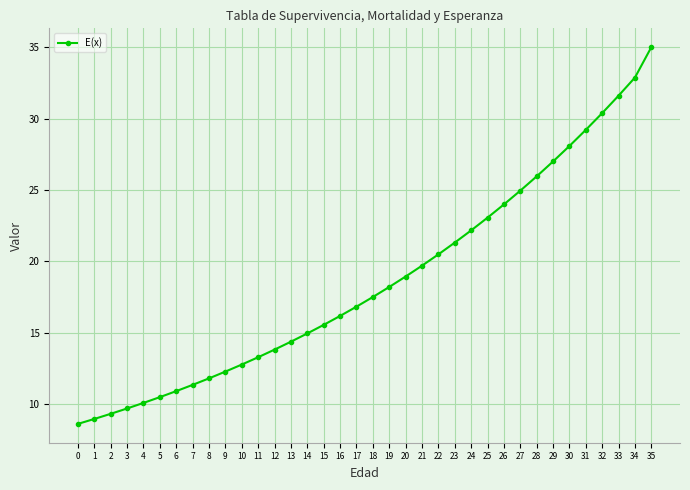

List the labels in order of value, smallest first.

0, 1, 2, 3, 4, 5, 6, 7, 8, 9, 10, 11, 12, 13, 14, 15, 16, 17, 18, 19, 20, 21, 22, 23, 24, 25, 26, 27, 28, 29, 30, 31, 32, 33, 34, 35